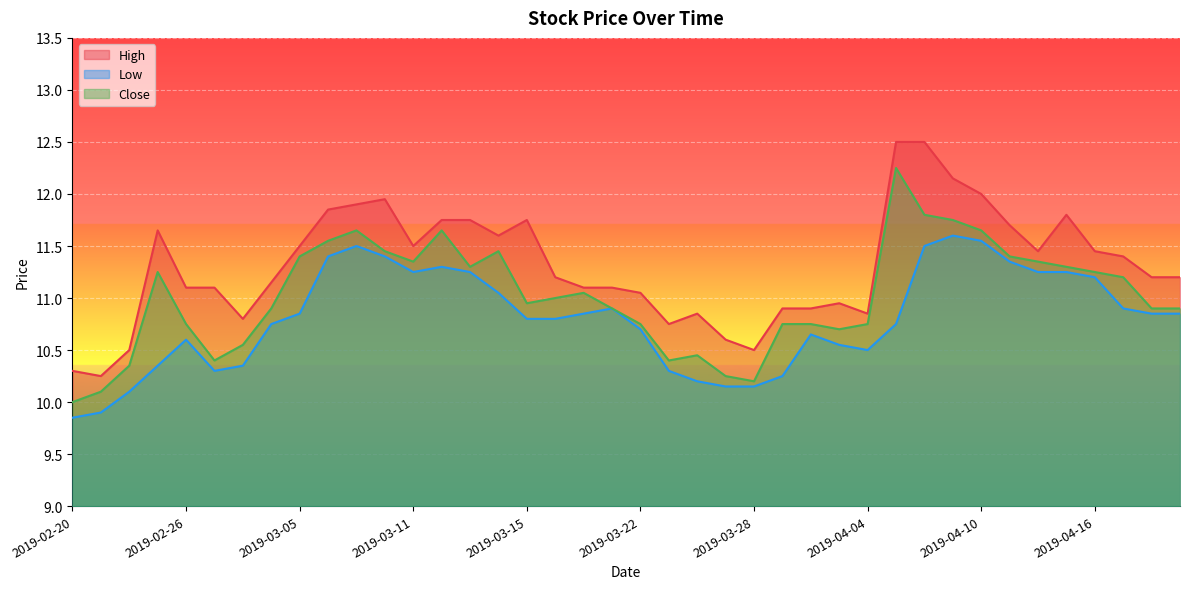

How many data points in High are less than 11?

12